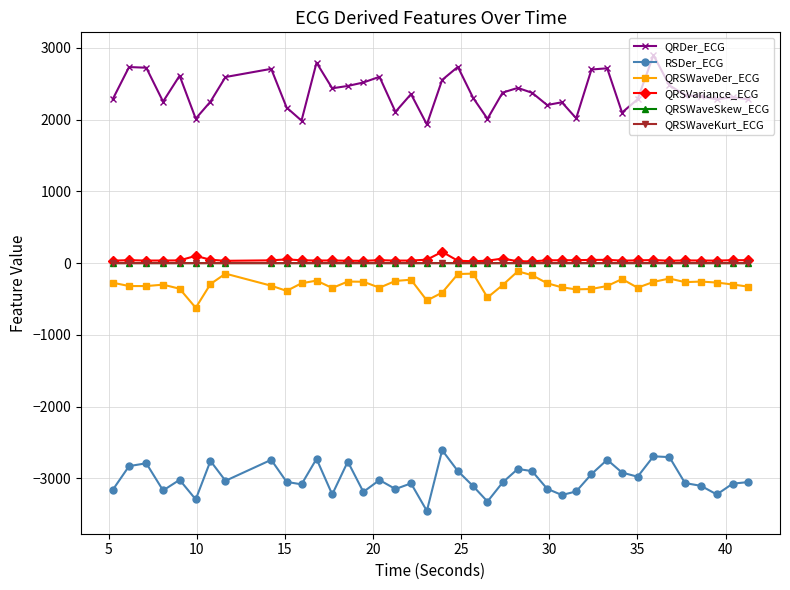

What is the maximum value for QRDer_ECG?

2899.5